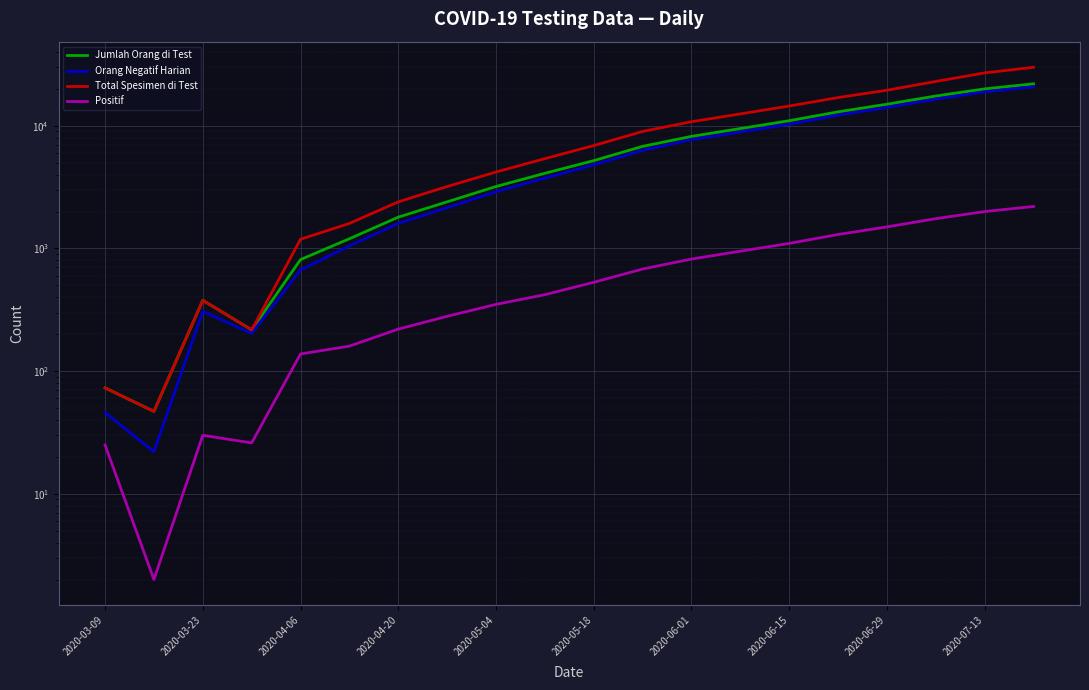

What is the greatest value displayed?

30000